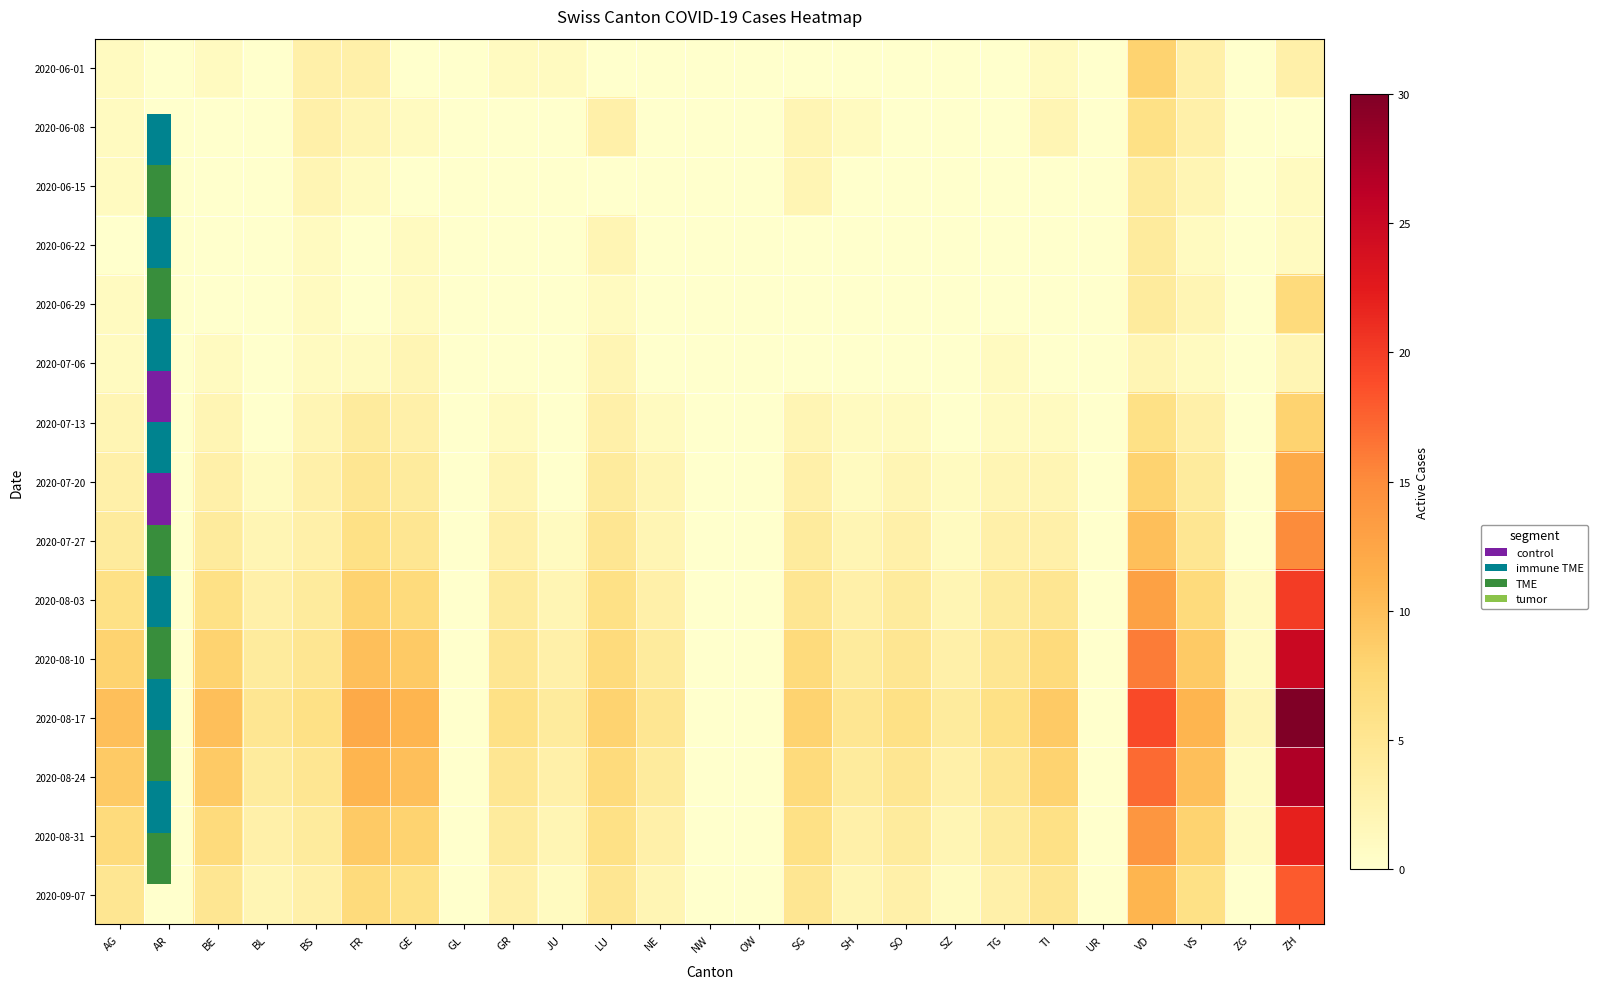

What is the spread (max minus min) of values at NE?

5